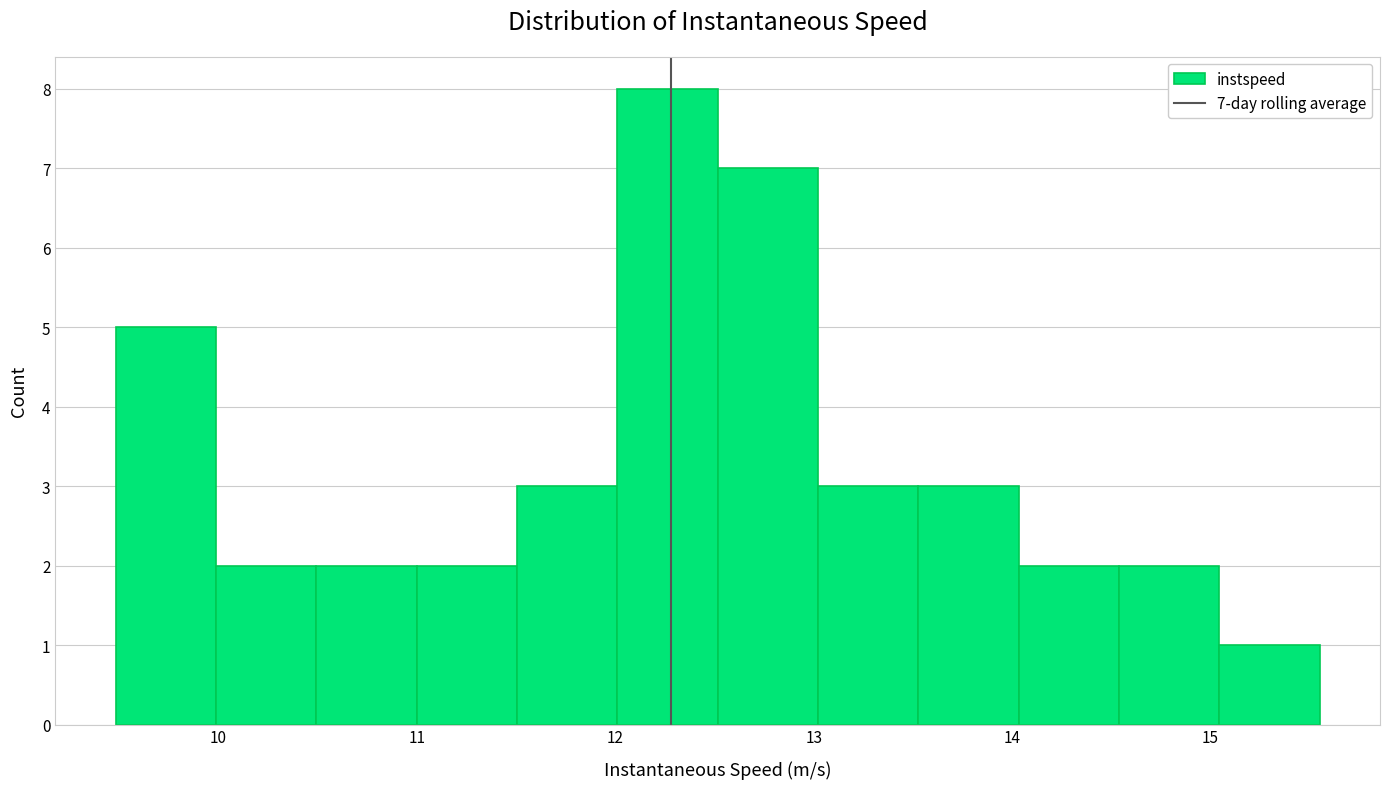

Which range on the x-axis has the tallest bar?

12.0 to 12.5